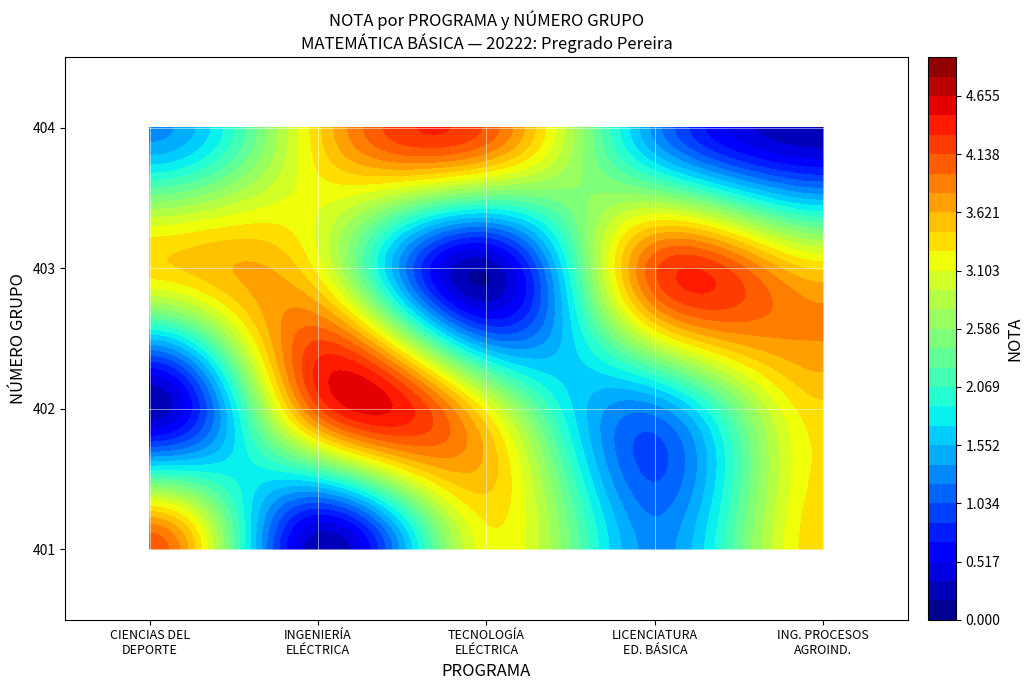

What is the difference between the maximum and minimum values in the INGENIERÍA EN PROCESOS AGROINDUSTRIALES series?

3.9